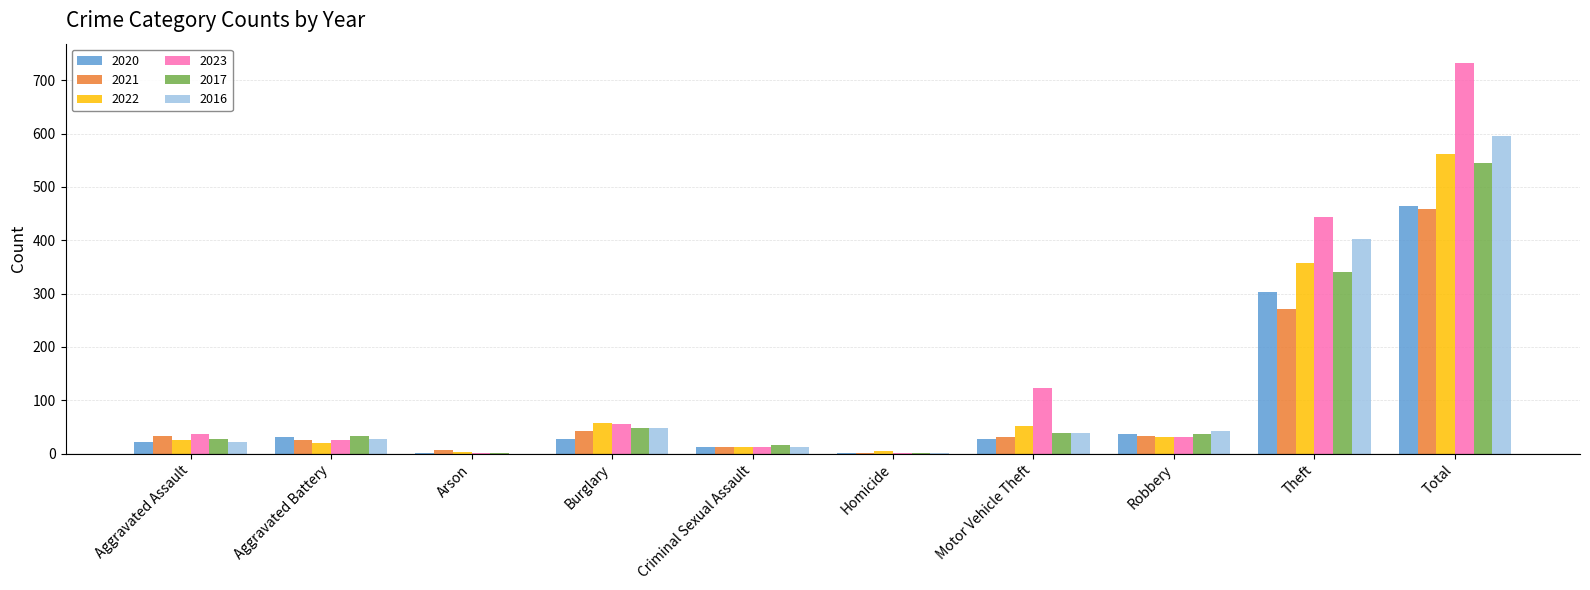

Is it true that 2016 equals 39 at Motor Vehicle Theft?

True